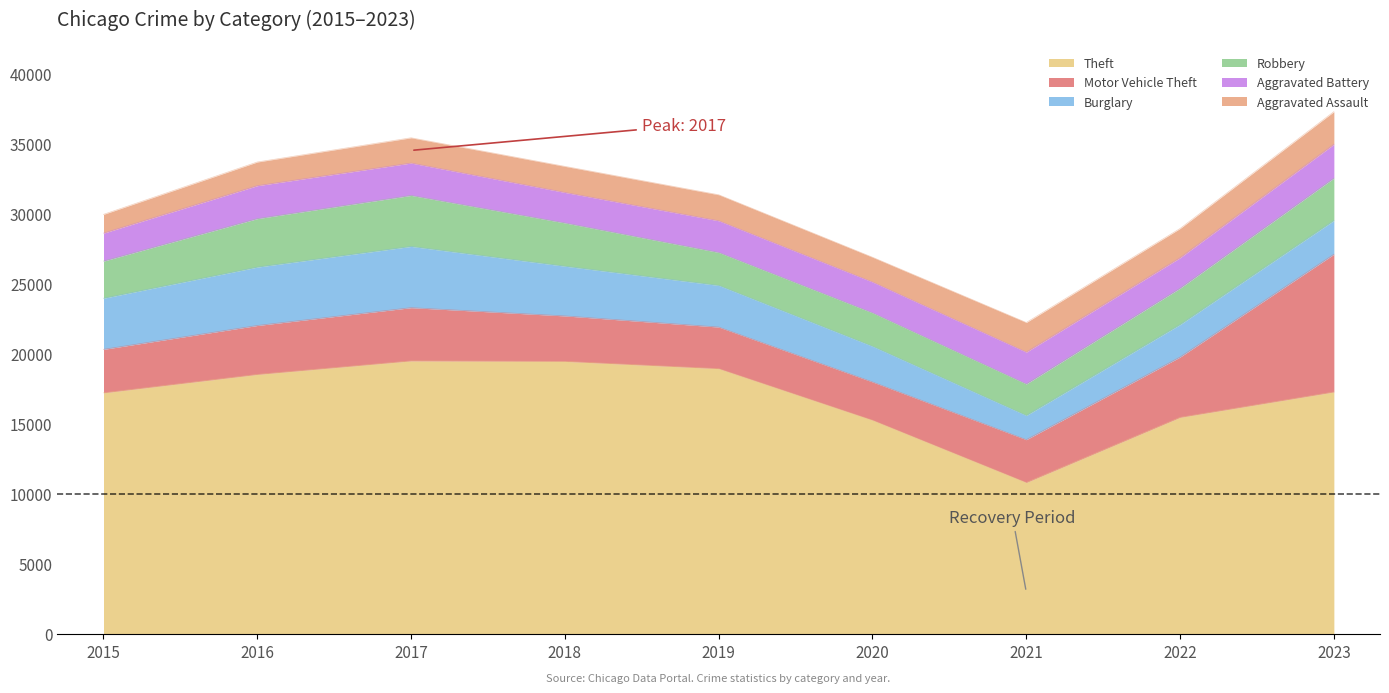

What is the value of the Burglary point at the 6th from the left?

2546